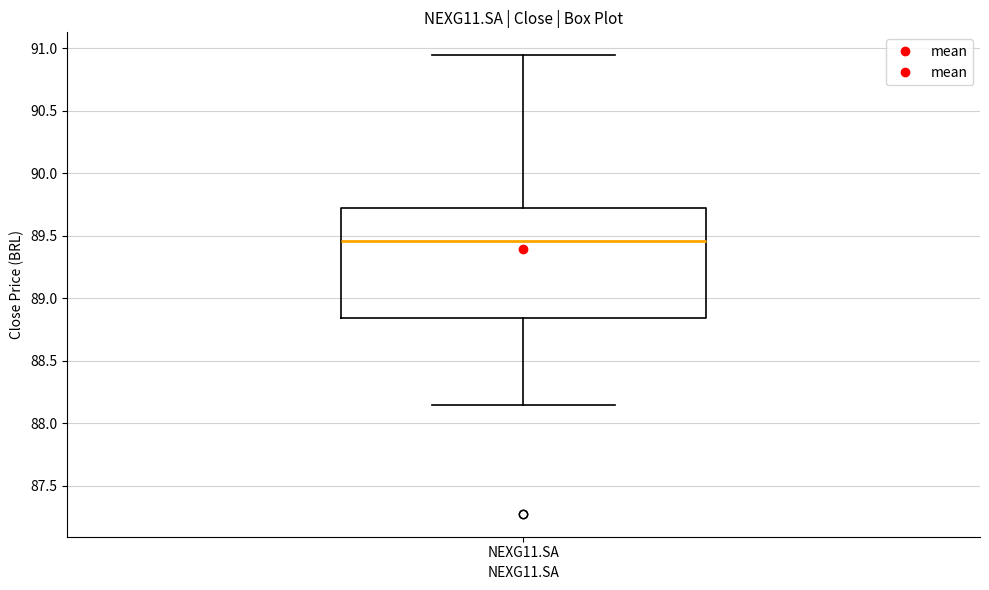

Read this box plot against the y-axis: the position of the median line, the range covered by the box, and the ends of both whiskers. The values are not printed on the chart, so give them approximately, as read against the axis.

median 89.45, box 88.85 to 89.70, whiskers 88.15 to 90.95